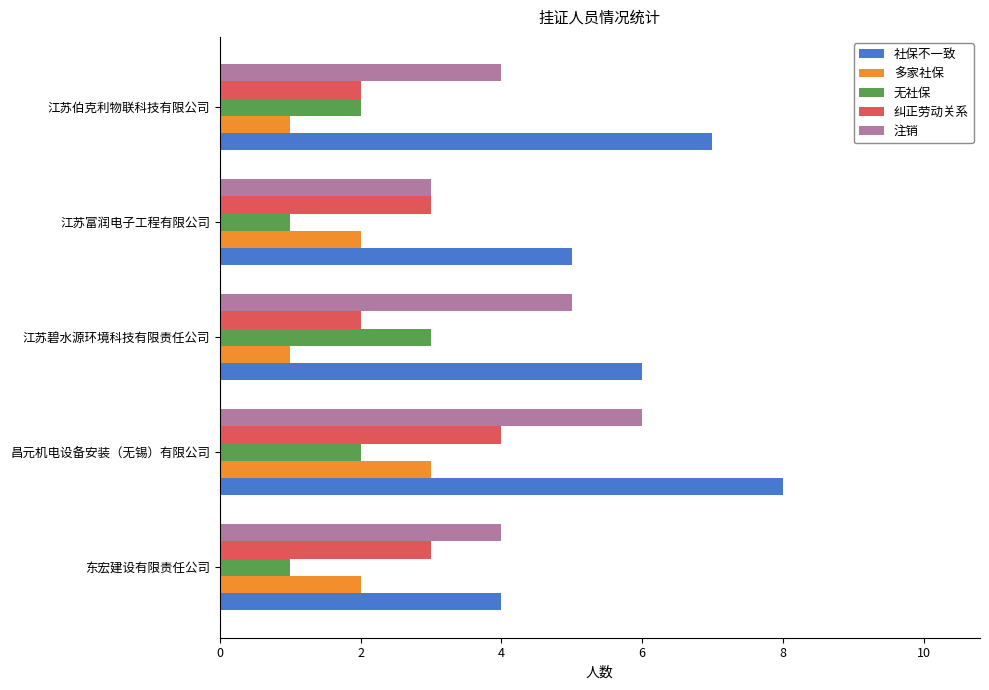

The 纠正劳动关系 series shows 2 at 江苏碧水源环境科技有限责任公司. True or false?

True